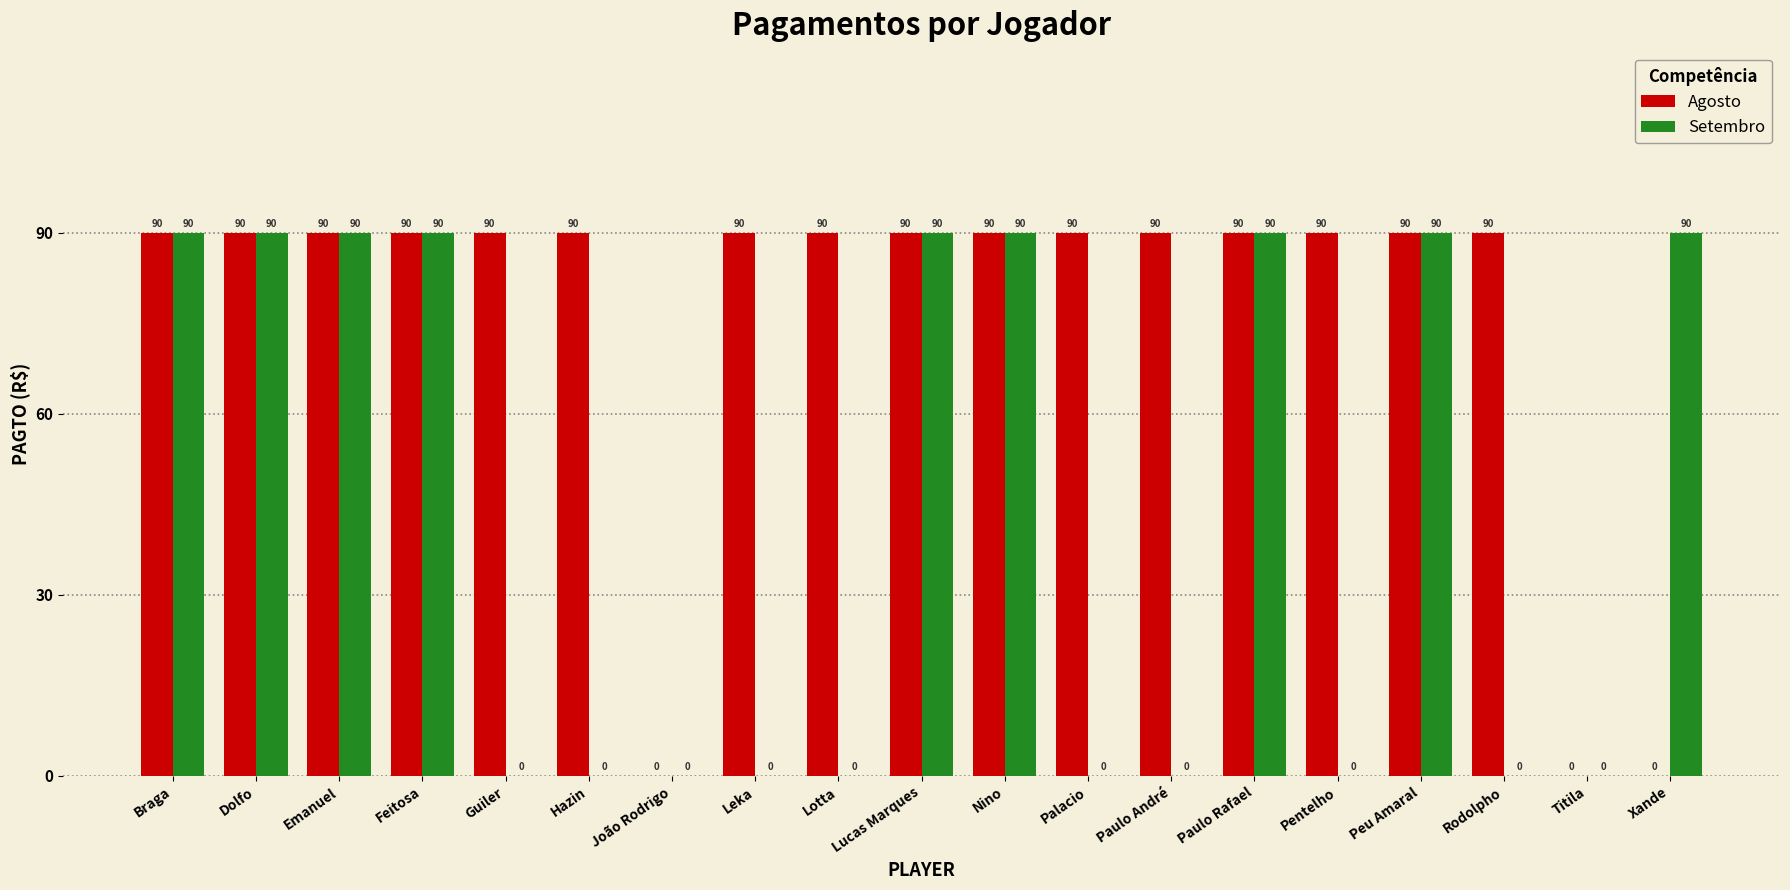

The value of Agosto at Rodolpho is 156. True or false?

False